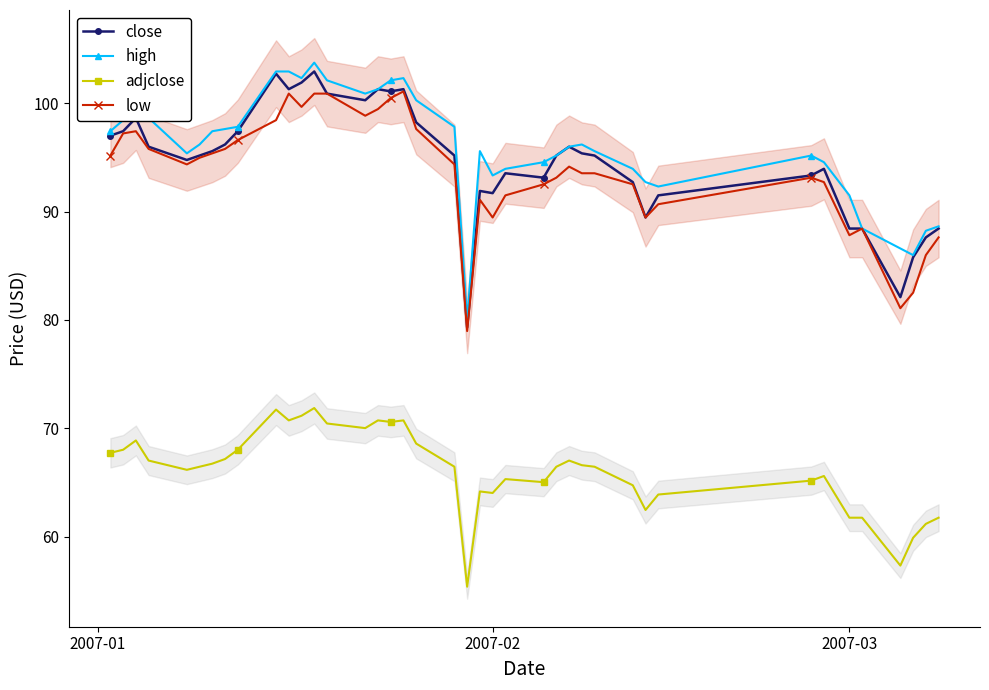

The high series shows 91.5 at 2007-03. True or false?

True